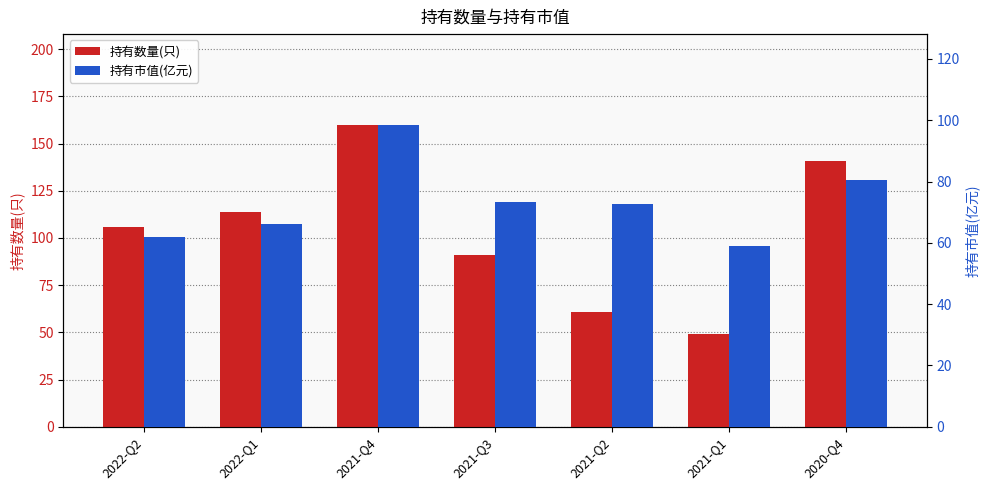

What is the highest value of the 持有数量(只) series?

160.0